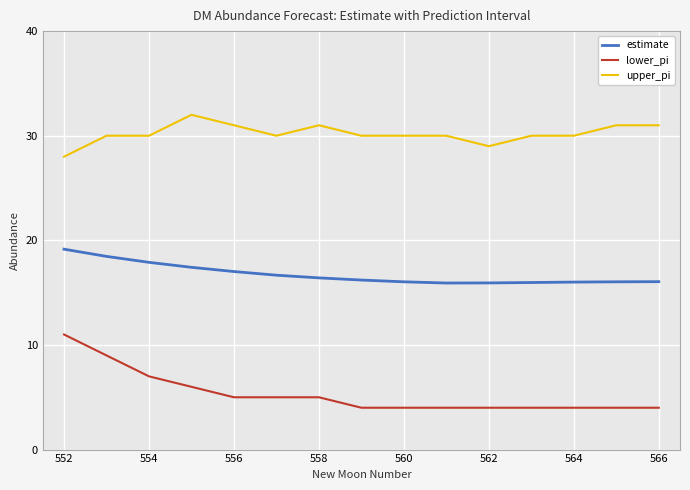

Count the upper_pi values in the range 30 to 31.

12